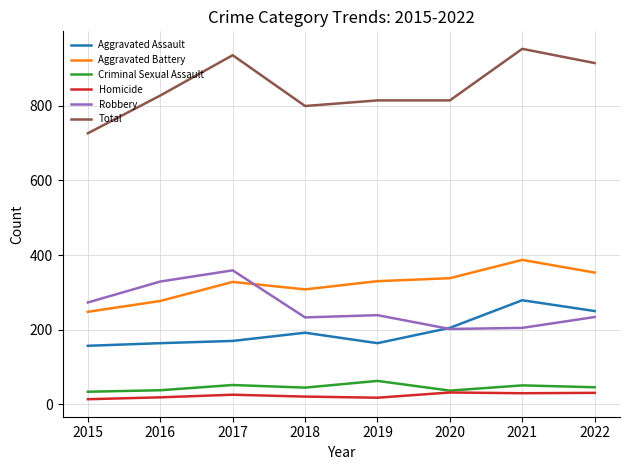

What is the spread (max minus min) of values at 2015?

712